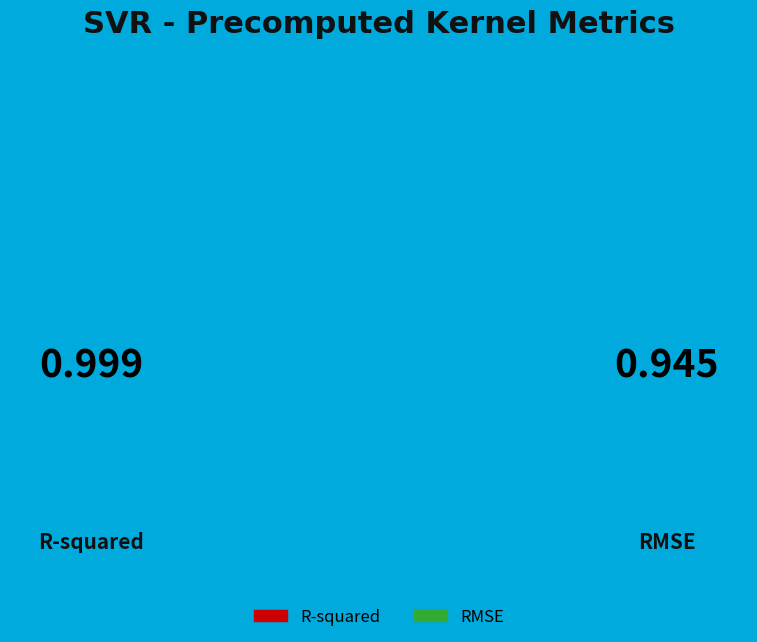

What portion of the pie excludes R-squared?

48.6%